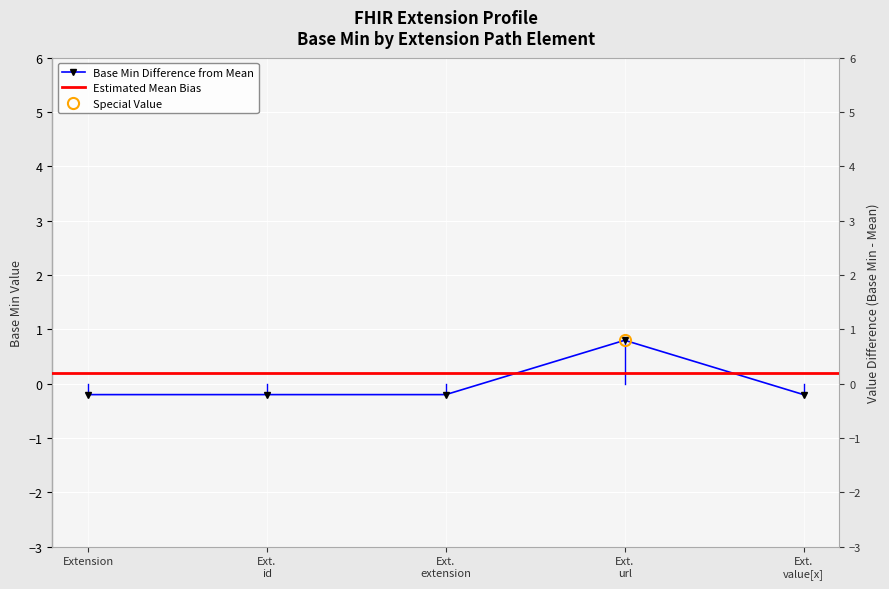

What is the smallest value displayed?

-0.2